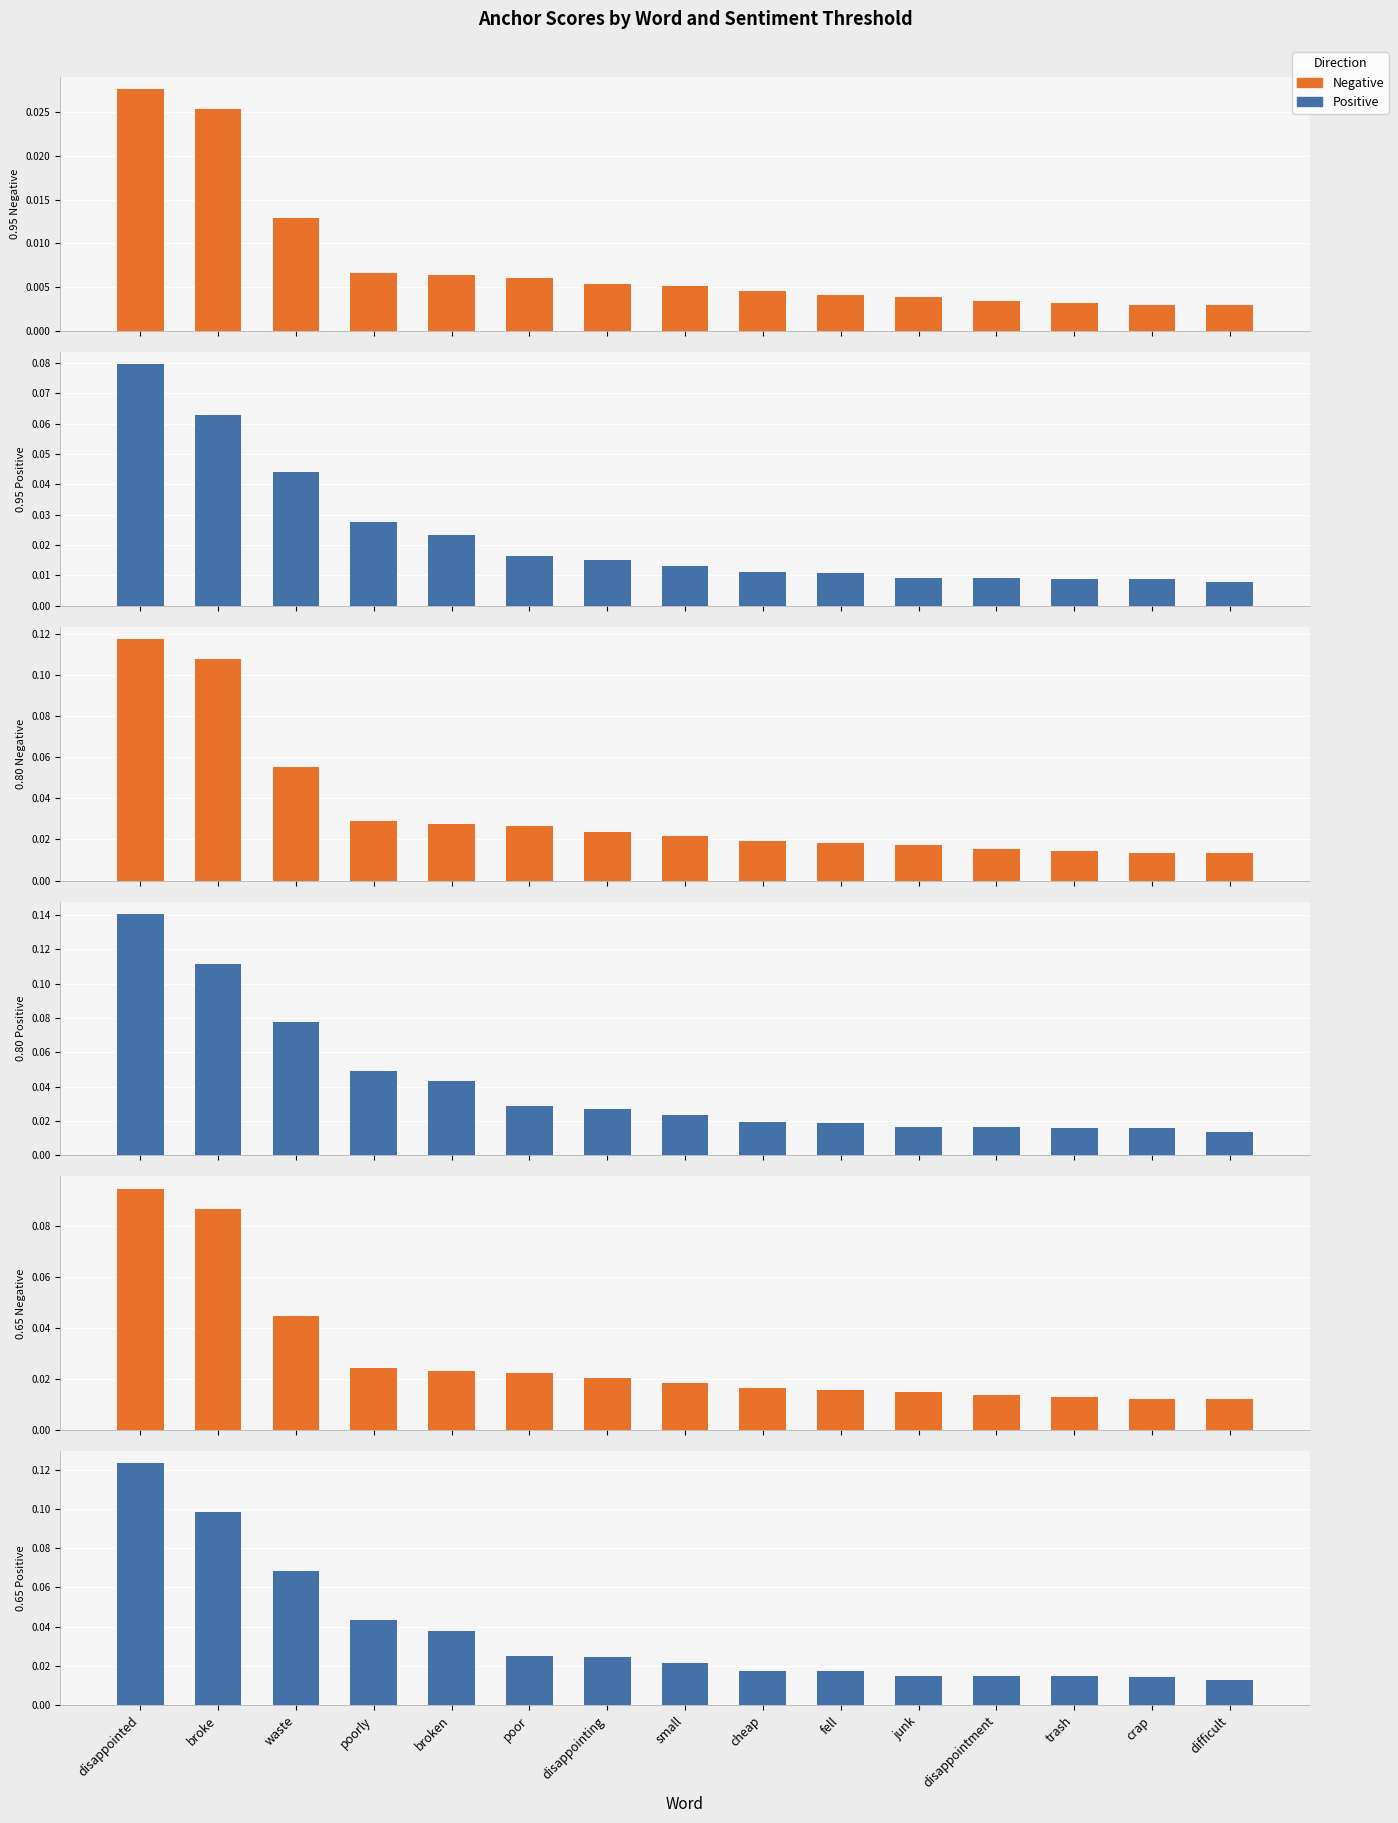

Which series has the largest total across all categories?

0.80 Positive